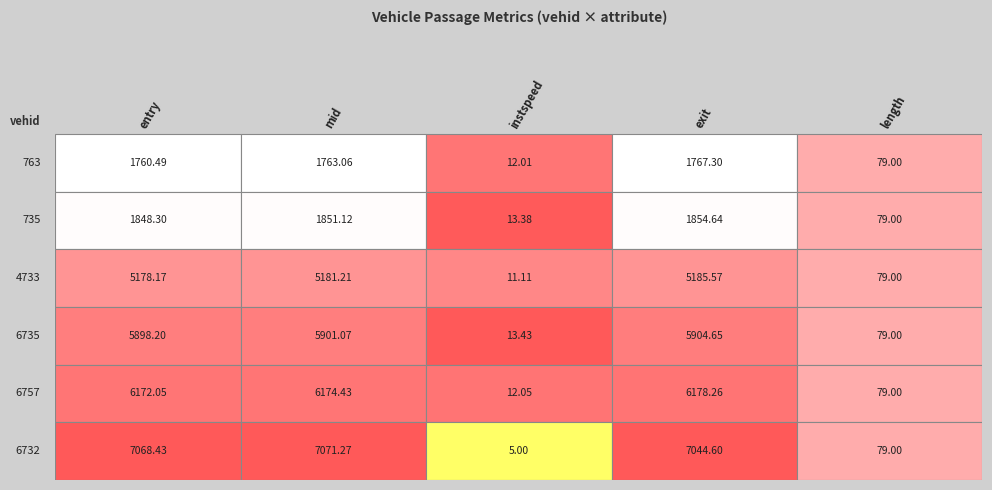

What is the approximate value of 4733 at 1?

5181.2